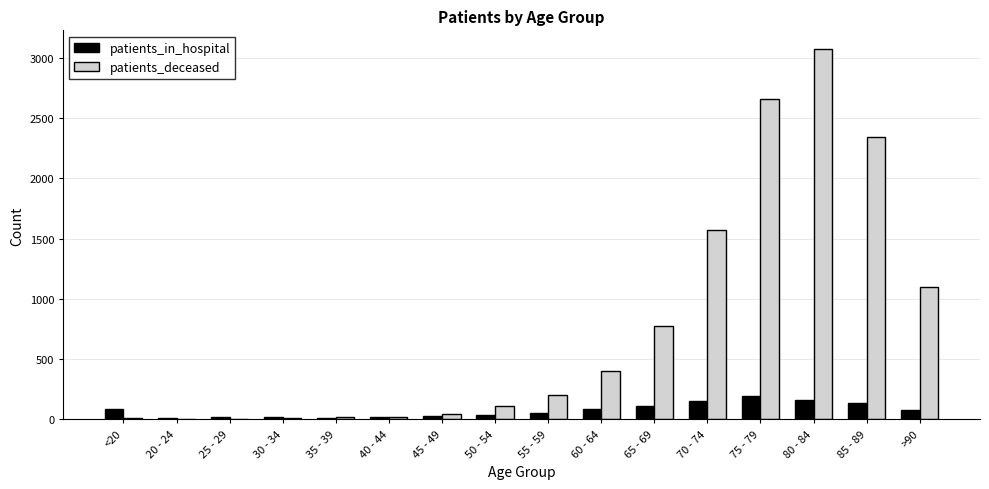

What is the difference between the patients_in_hospital values at 75 - 79 and >90?

116